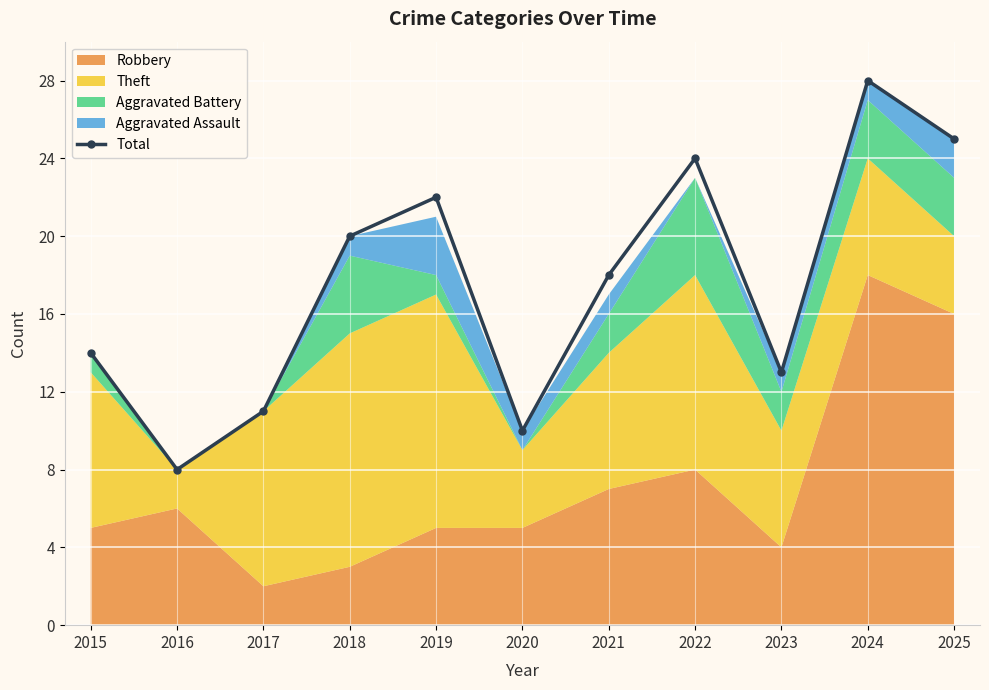

Which label corresponds to the smallest value in the chart?

2016